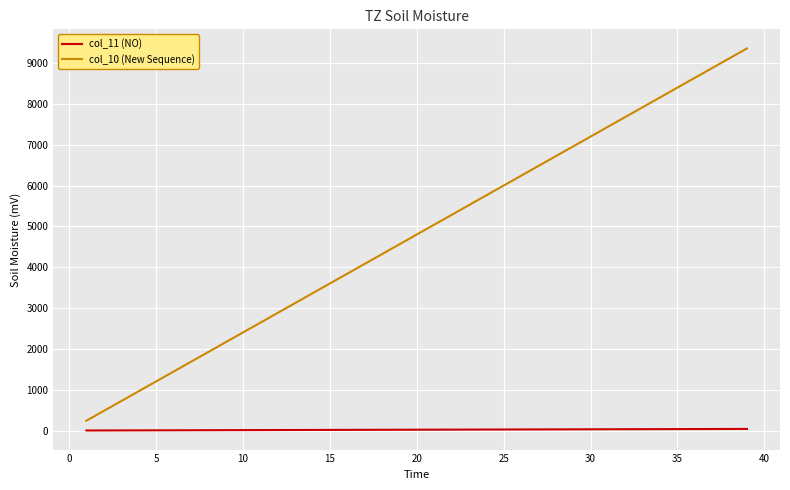

How many values in the col_11 (NO) series are below 20?

19